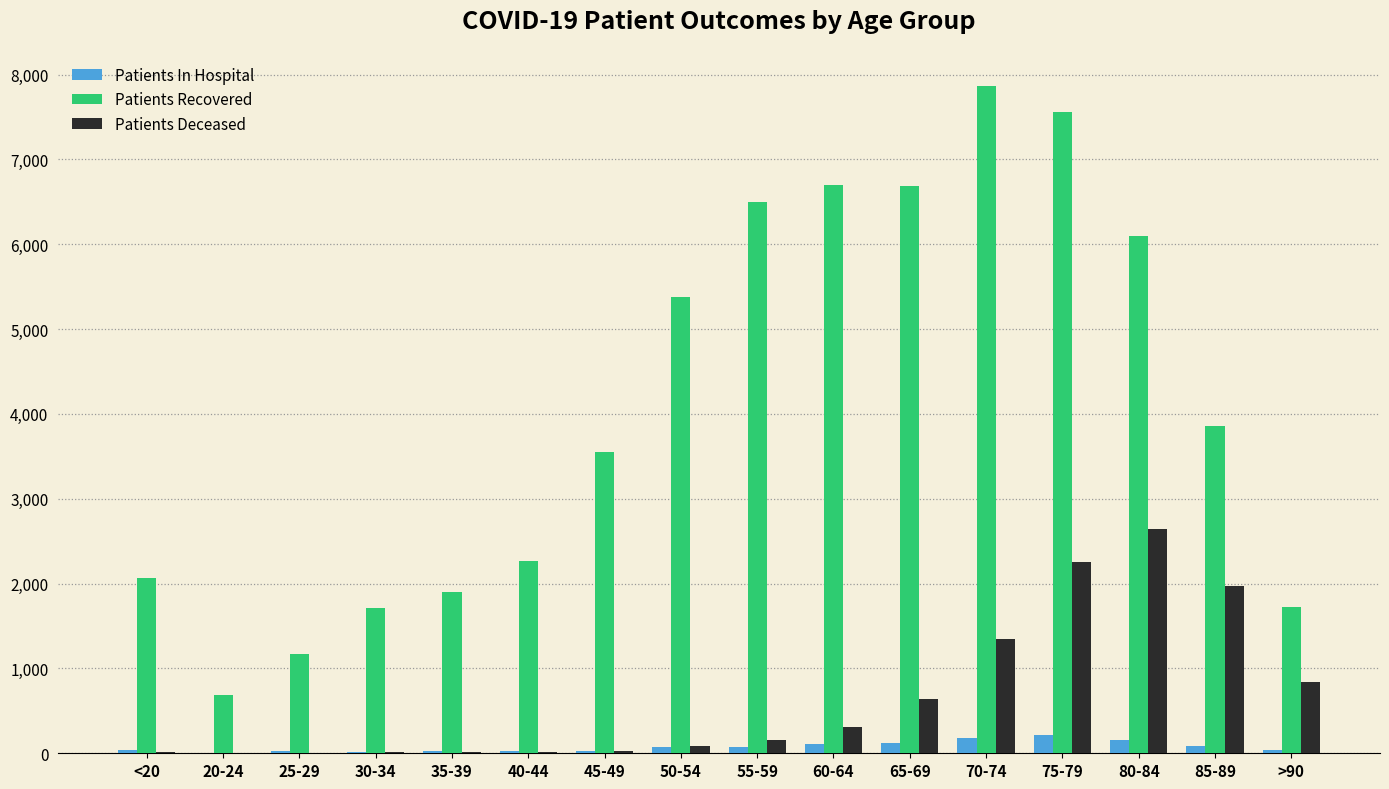

What is the difference between the Patients Deceased values at 65-69 and >90?

201